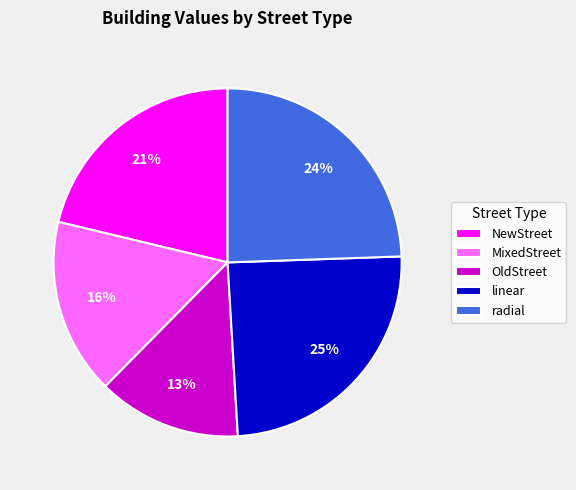

The OldStreet slice represents 2% of the pie. True or false?

False